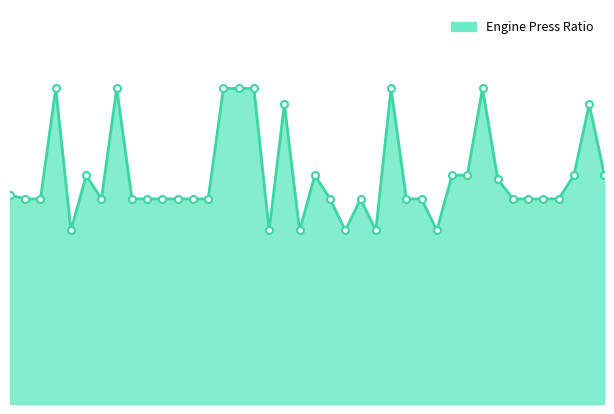

Is this an area chart (filled region under the line)?

Yes